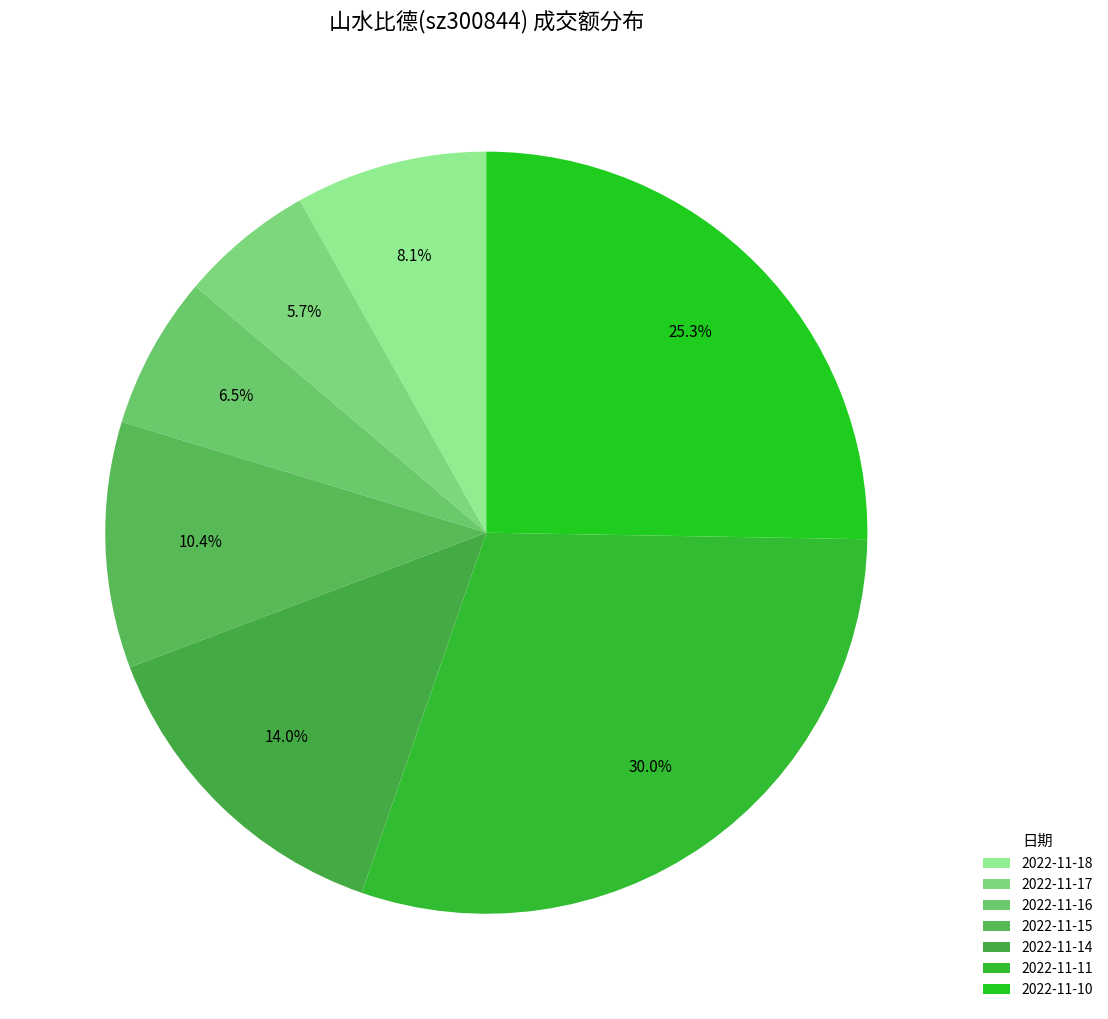

To the nearest percent, what portion does 2022-11-15 represent?

10%